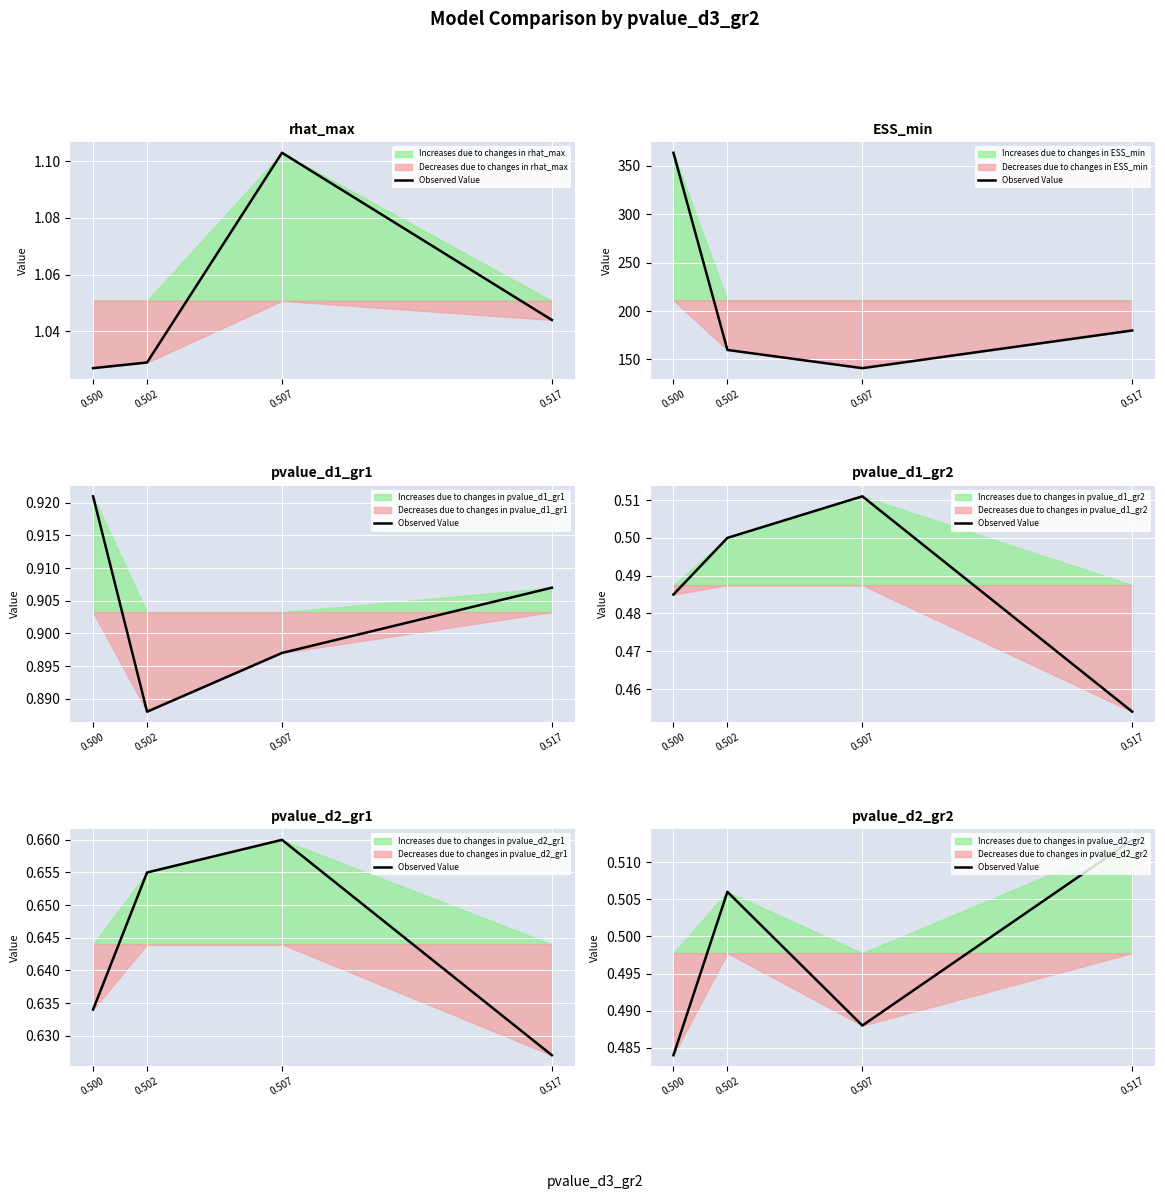

How many categories are shown in the chart?

4